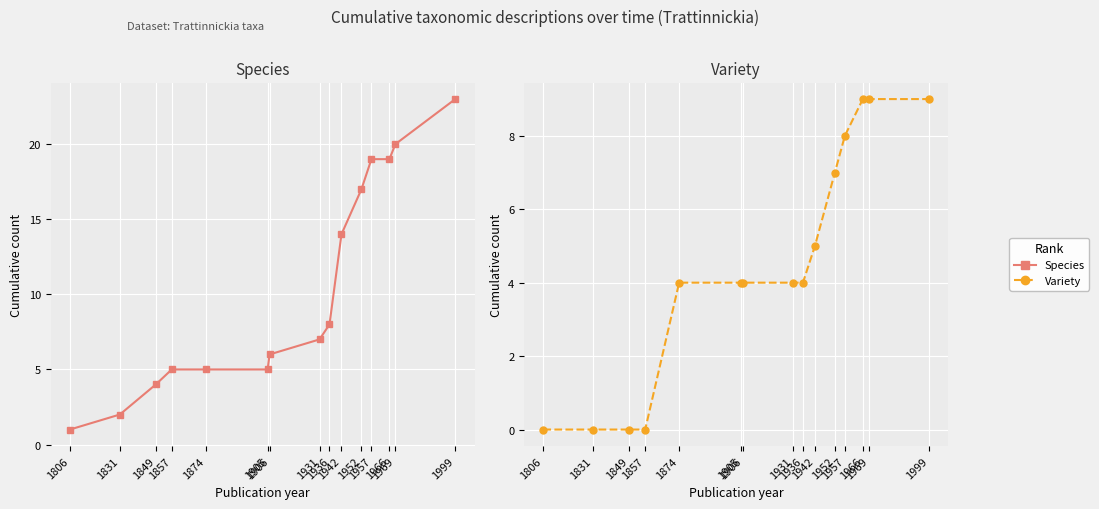

At which category is the sum across all series the highest?

1999